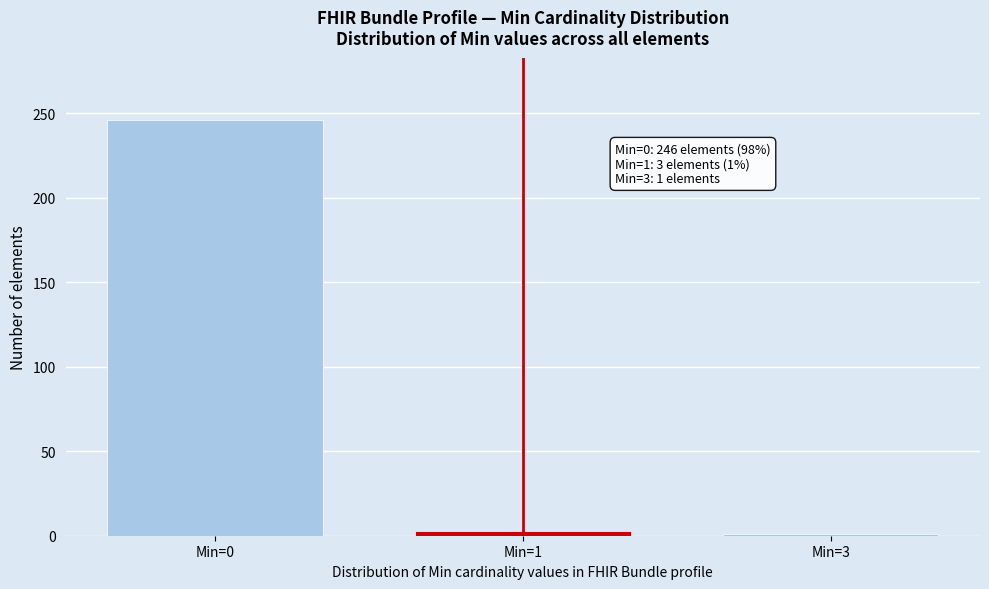

Reading left to right, what are all the values shown in this chart?

Min=0=246	Min=1=3	Min=3=1